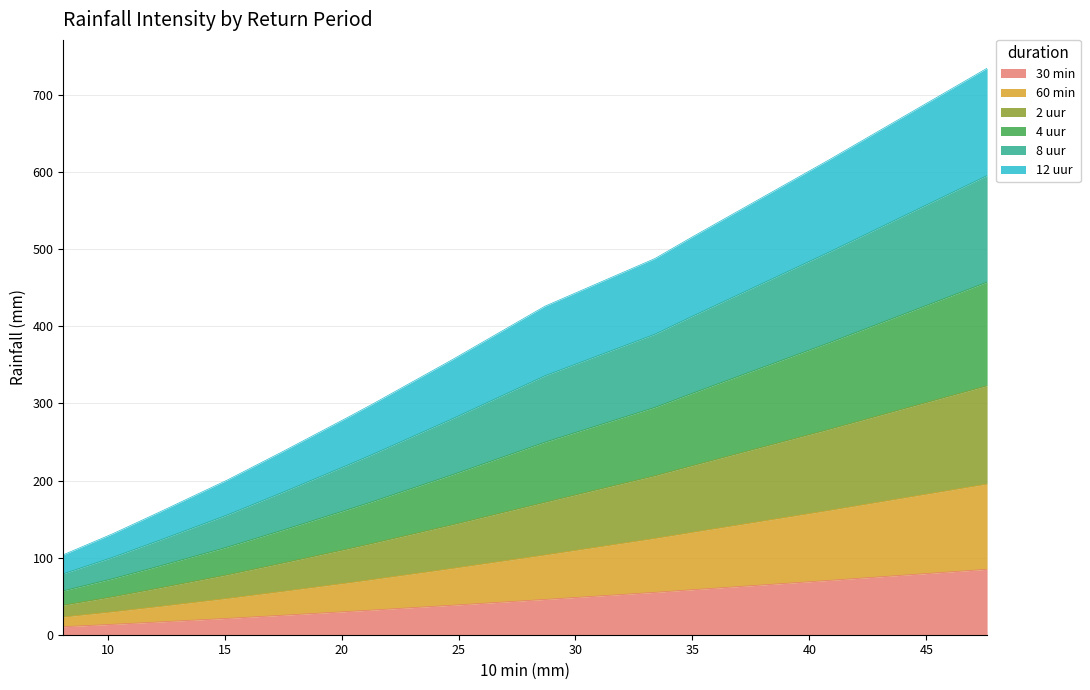

At how many categories does at least one series exceed 561?

2